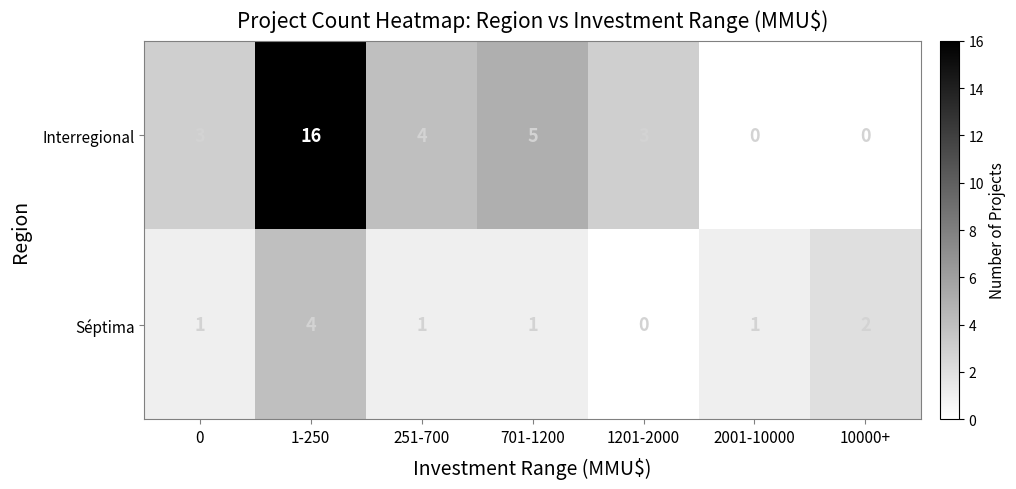

What is the average value of the Interregional series?

4